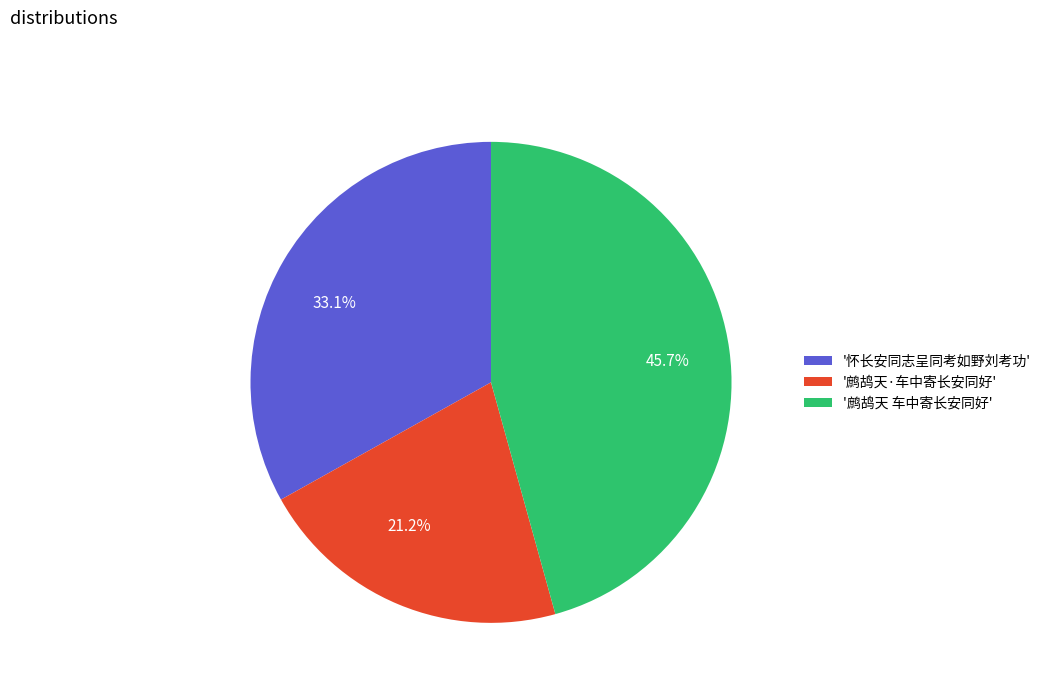

Is the sum of 21.2% and 45.7% greater than half?

Yes